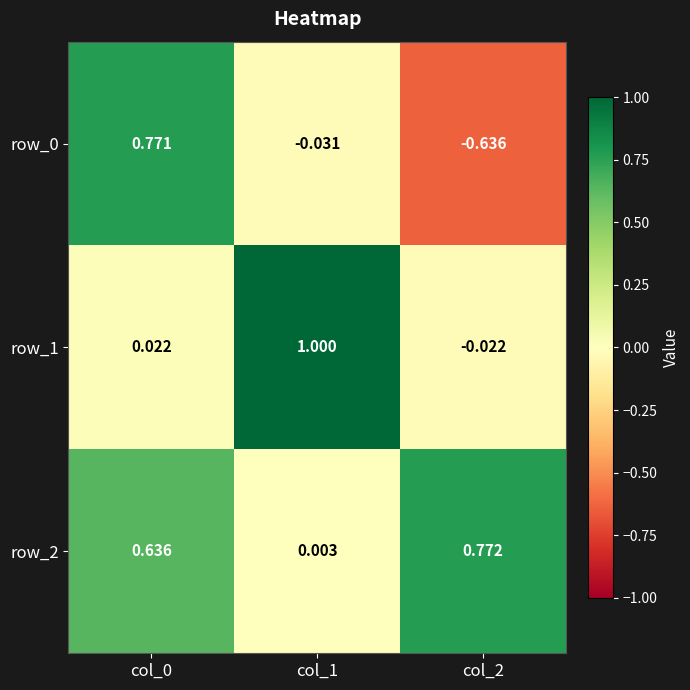

Is the value of row_2 at col_1 greater than the value of row_1 at col_0?

No